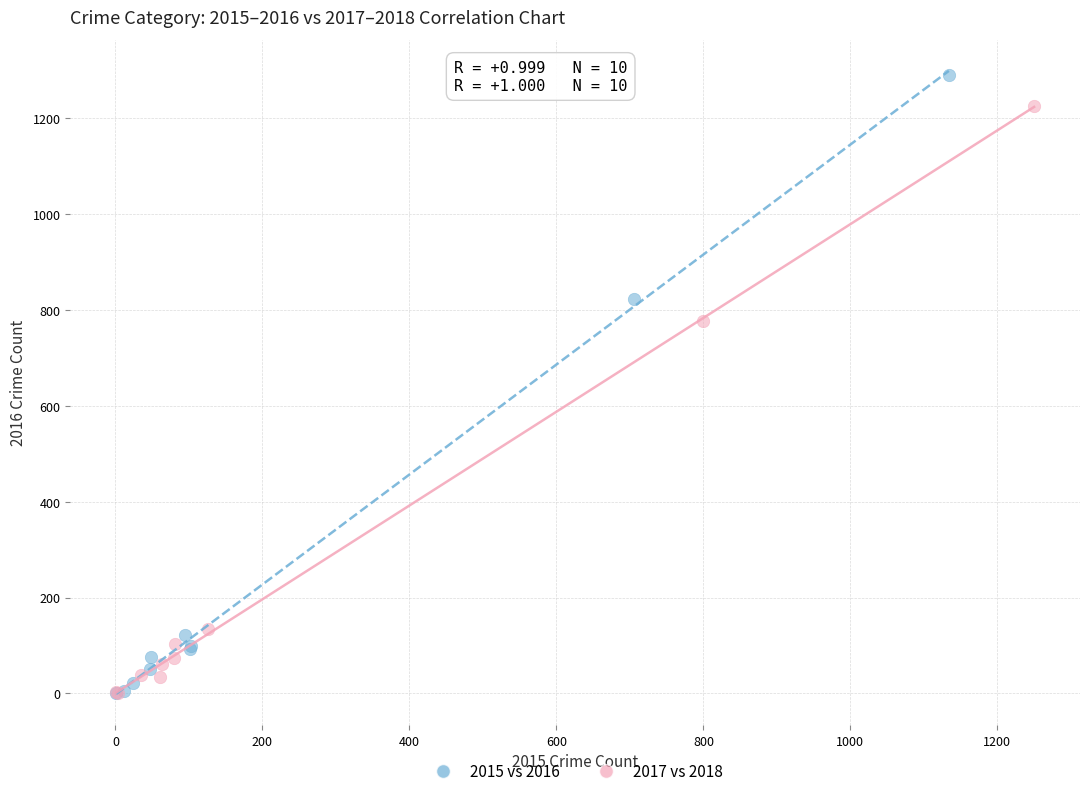

Which series has the largest Y range (max minus min)?

2015 vs 2016